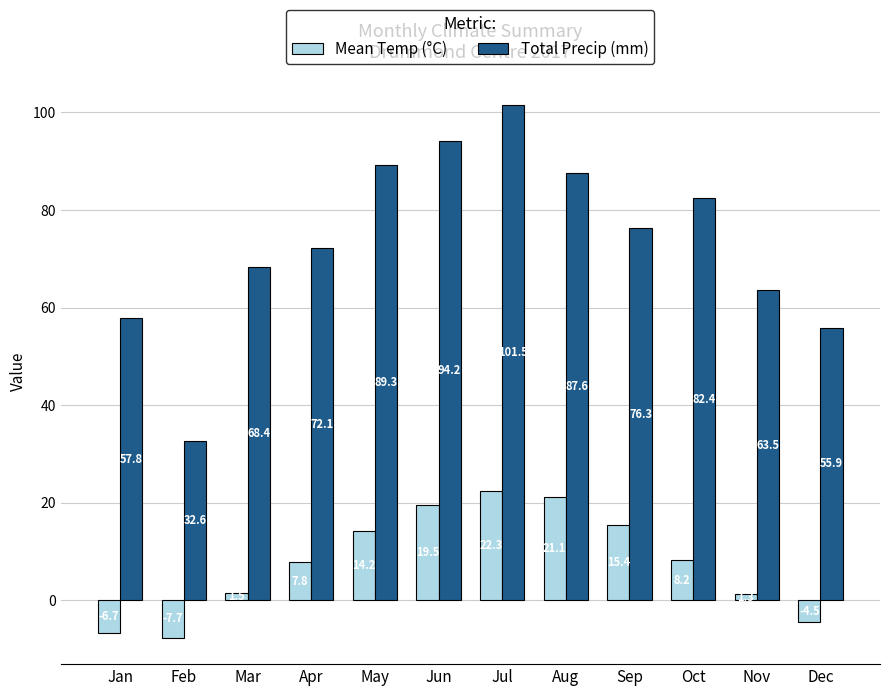

Are the bars horizontal?

No